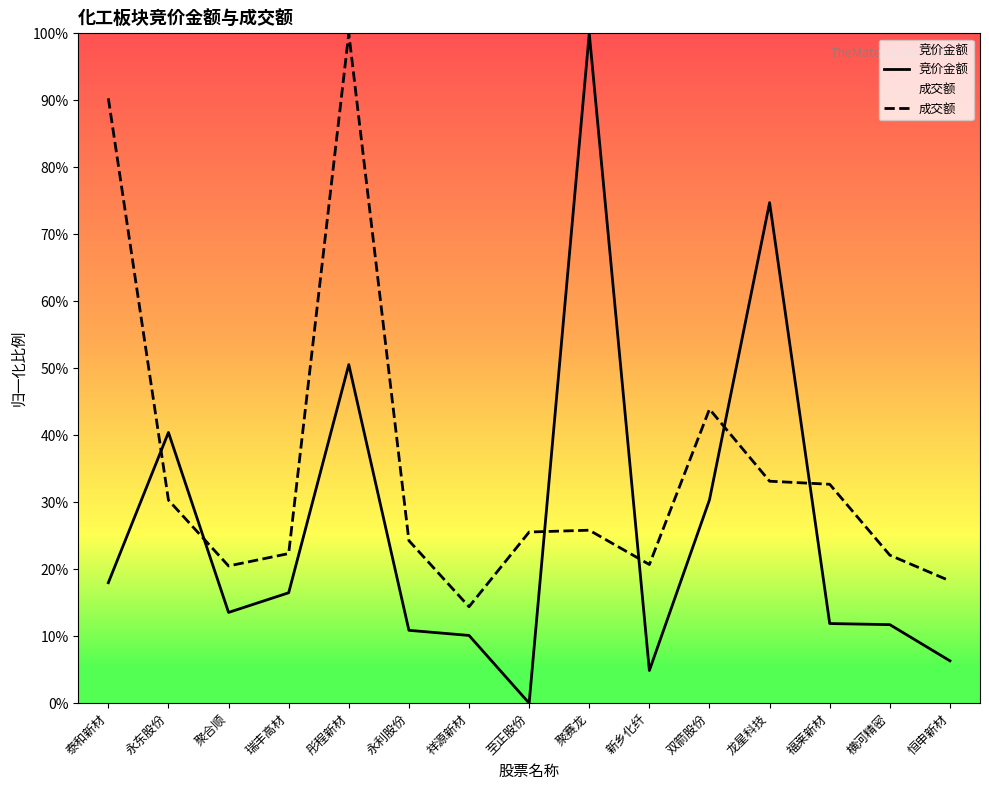

True or false: 成交额 has more than 0 points higher than both neighbors.

True